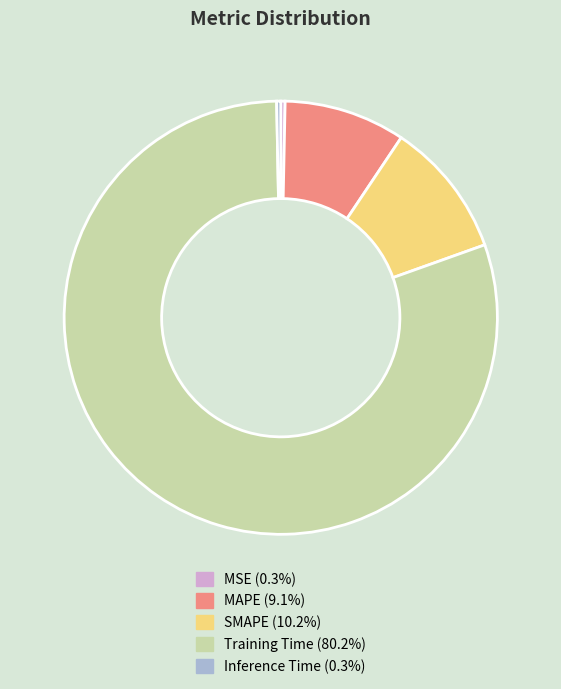

Is there a majority slice in this chart?

Yes